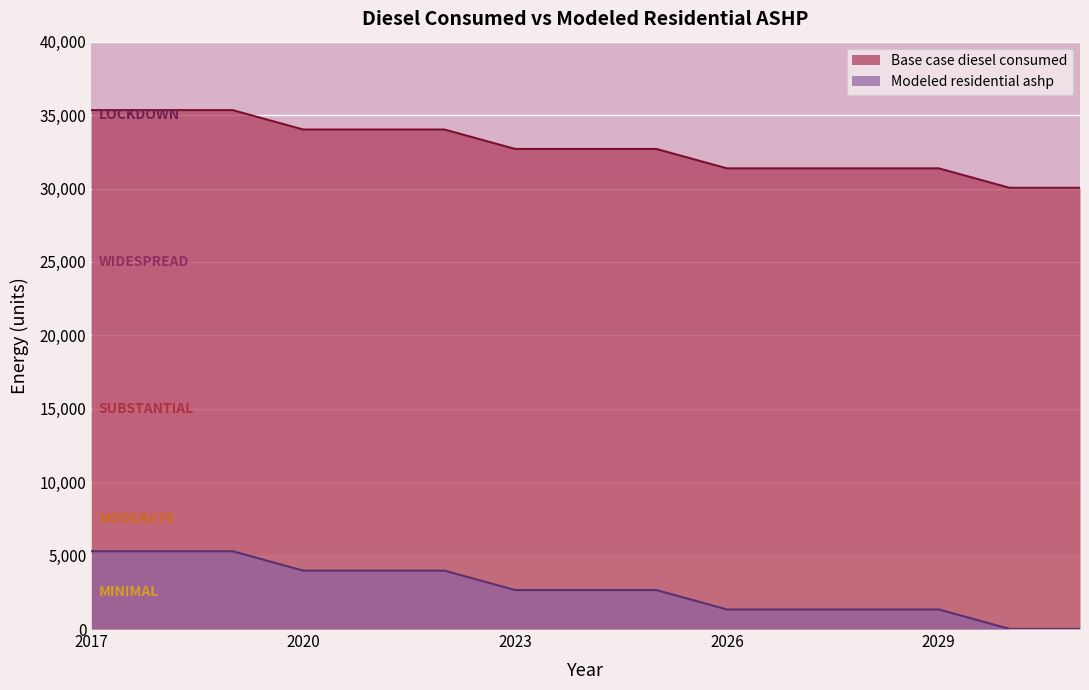

Reading right to left, list all the values displayed in this chart.

Base case diesel consumed: 2031=30050.1	2030=30050.1	2029=31372.2	2028=31372.2	2027=31372.2	2026=31372.2	2025=32694.4	2024=32694.4	2023=32694.4	2022=34016.5	2021=34016.5	2020=34016.5	2019=35338.6	2018=35338.6	2017=35338.6
Modeled residential ashp: 2031=9.7	2030=9.7	2029=1331.9	2028=1331.9	2027=1331.9	2026=1331.9	2025=2654.0	2024=2654.0	2023=2654.0	2022=3976.2	2021=3976.2	2020=3976.2	2019=5298.3	2018=5298.3	2017=5298.3